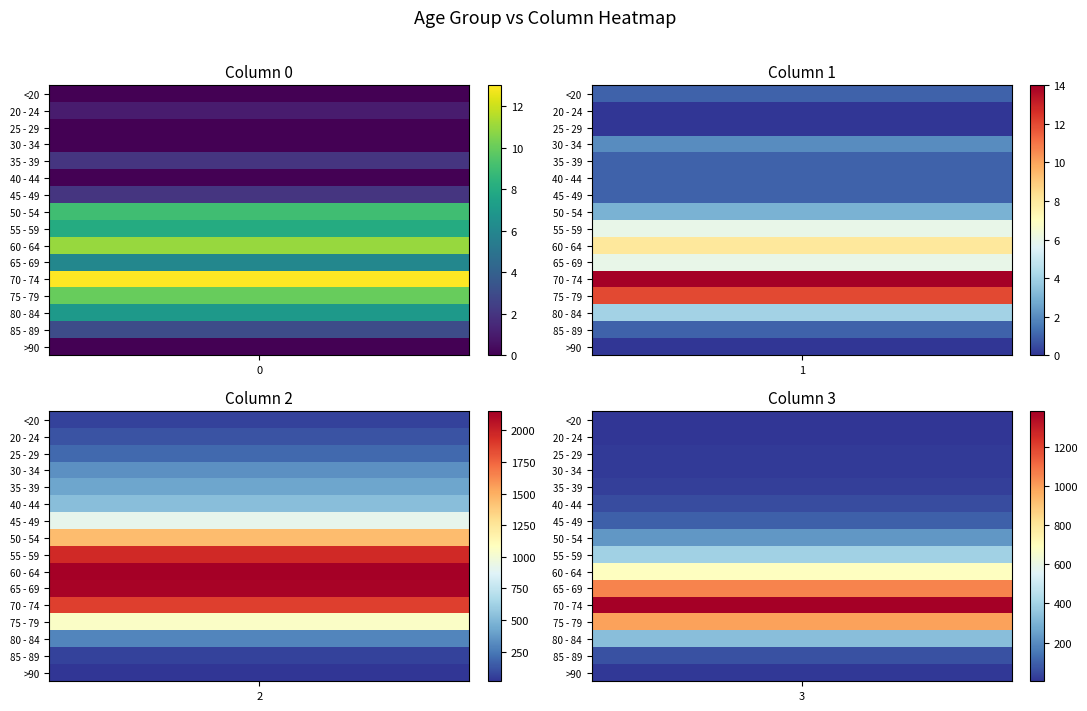

Is it true that 20 - 24 equals 121 at 2?

True